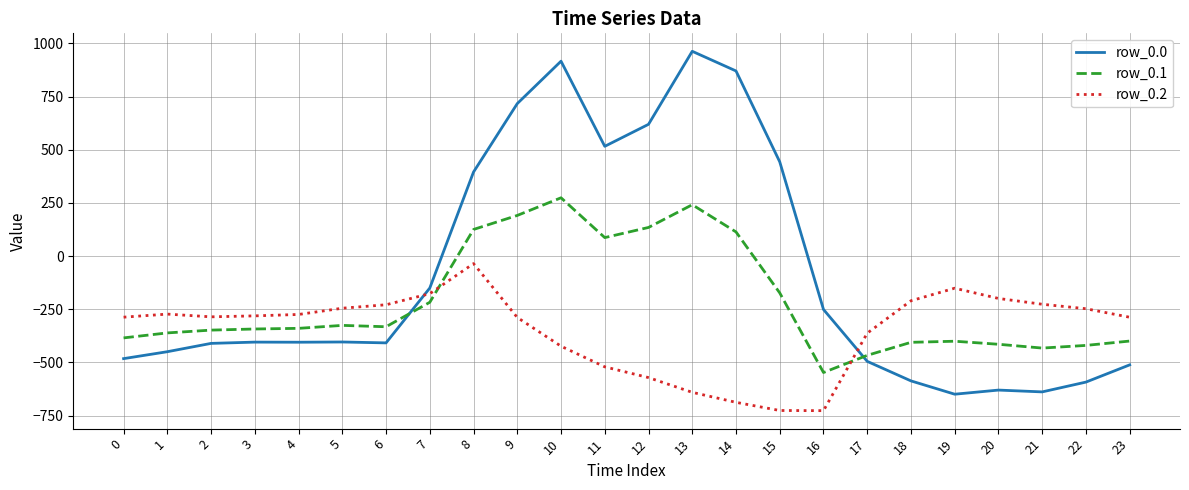

At which category does the chart reach its peak across all series?

13